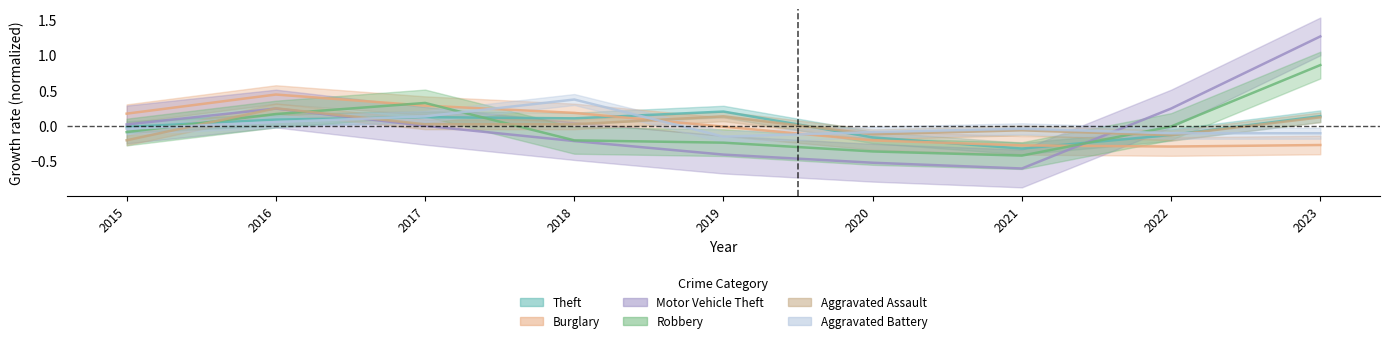

At which label does Aggravated Assault first exceed 0?

2016